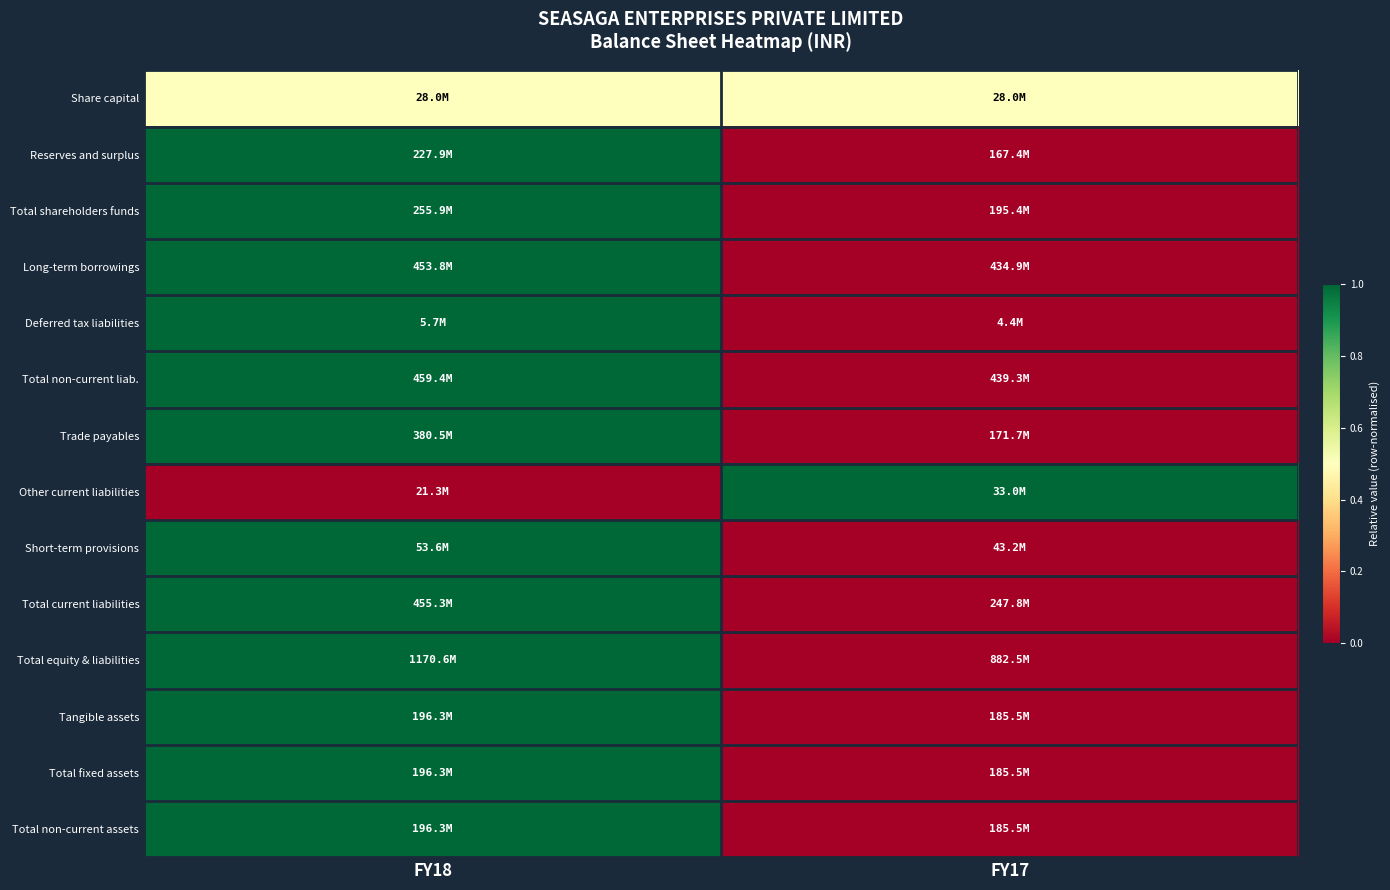

What is the difference between the highest and lowest values at FY17?

1.0